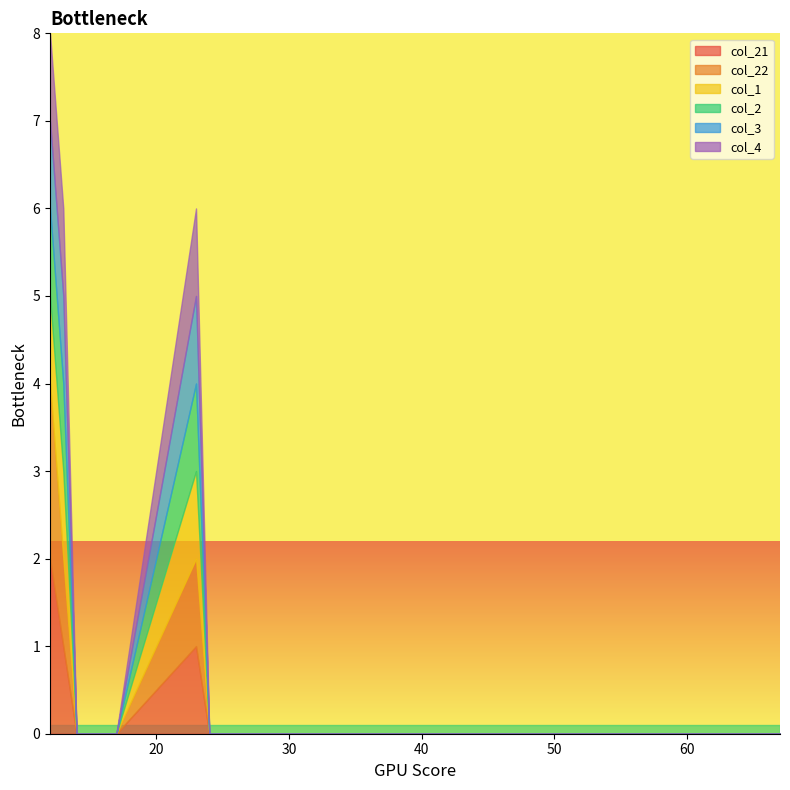

Is the value of col_21 at 23 greater than the value of col_3 at 14?

Yes